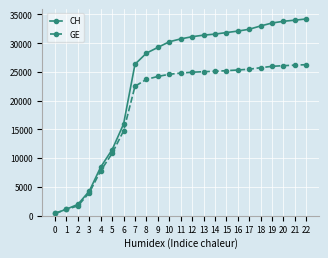

What is the value of the CH point at the 8th from the left?

26336